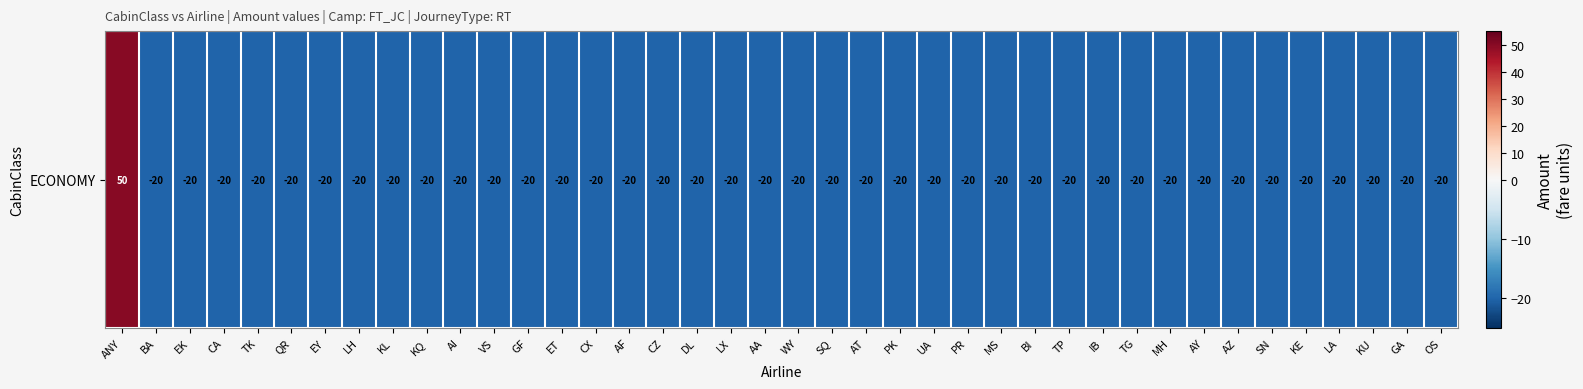

At which category does the chart reach its minimum across all series?

BA